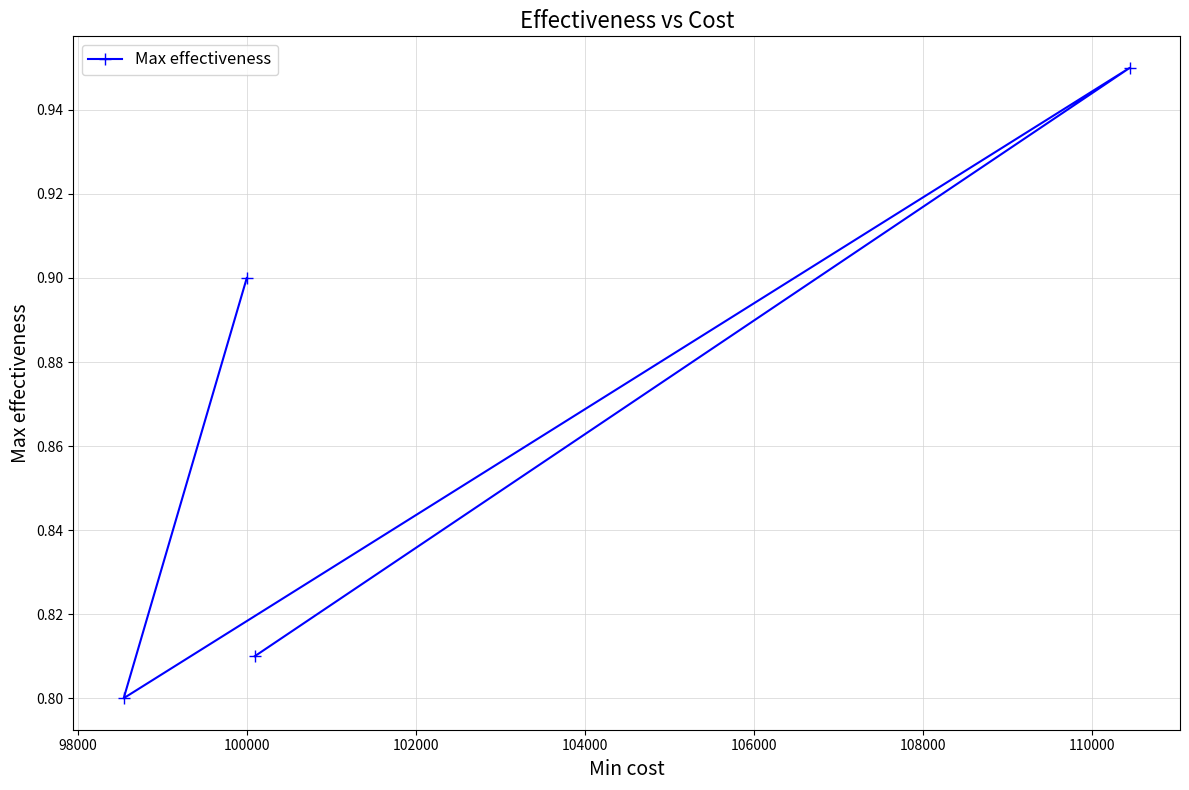

How many values are between 0 and 1?

4